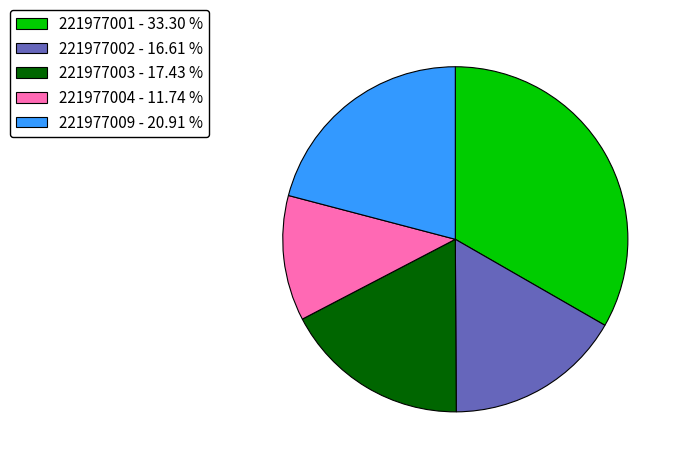

What is the ratio of the value at 221977004 - 11.74 % to the value at 221977002 - 16.61 %?

0.7